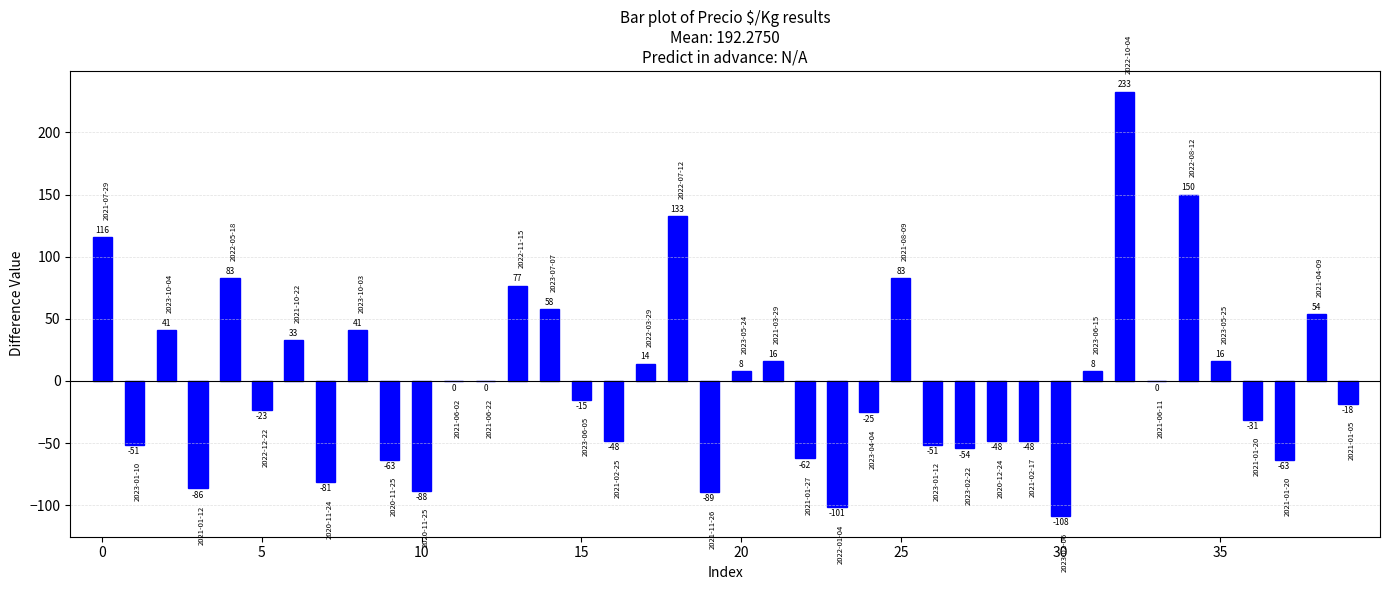

How many bars are there in total?

40